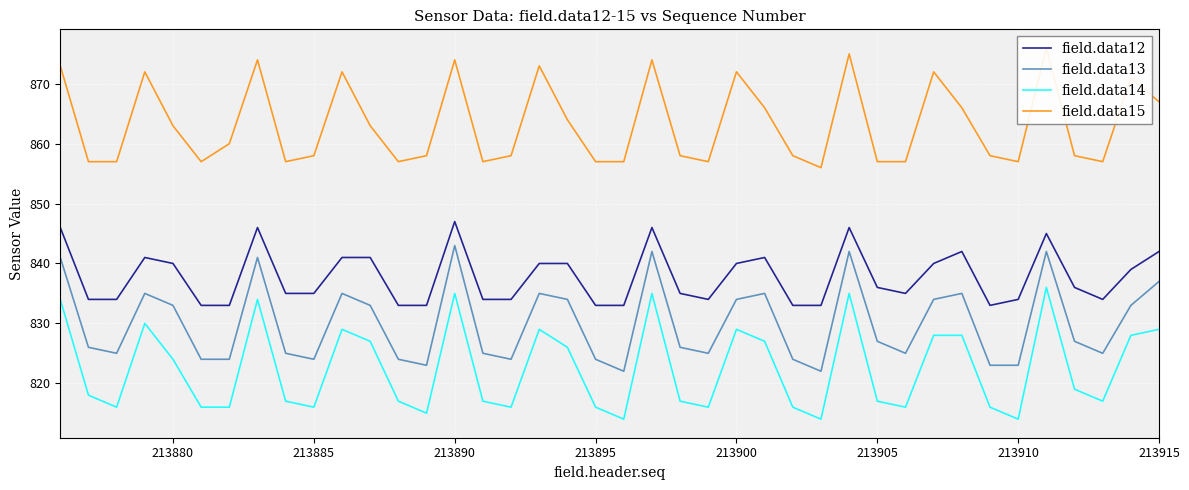

What is the difference between the second highest and second lowest values in the field.data15 series?

18